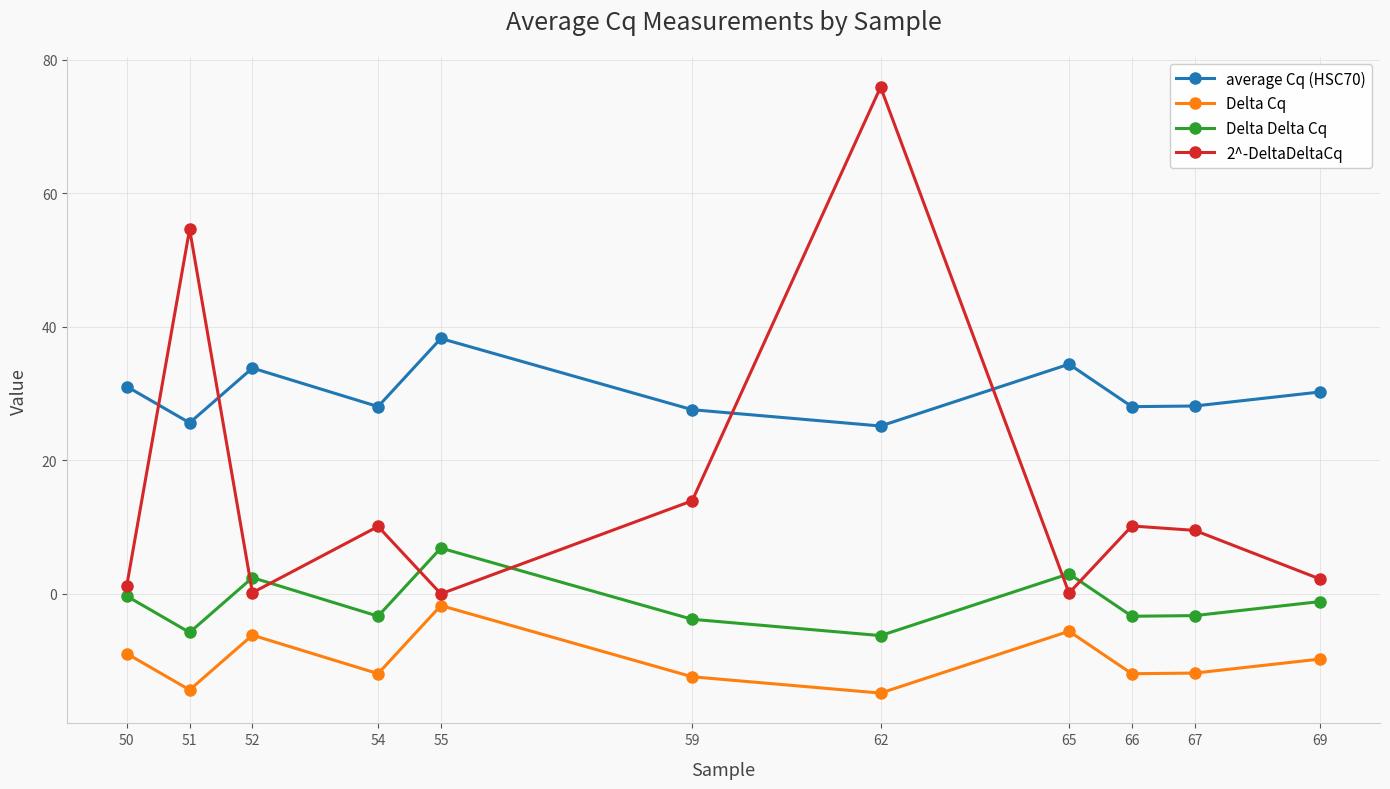

What is the difference between the highest and lowest values at 50?

40.0